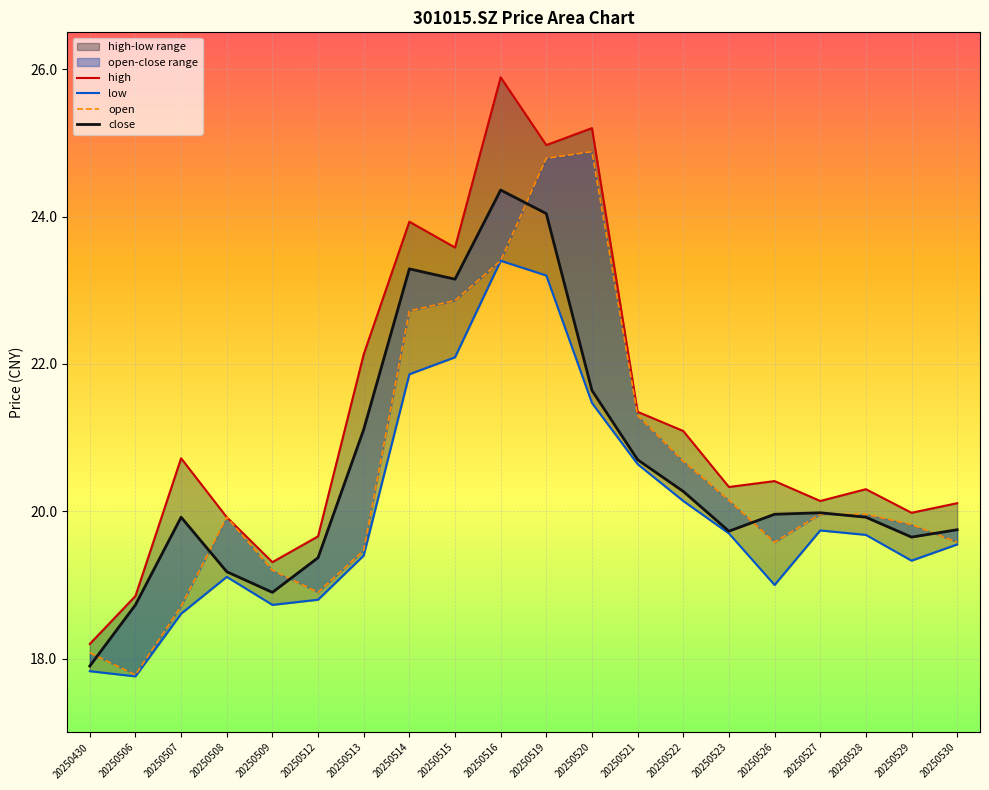

In open, how many points are higher than both neighbors (excluding endpoints)?

2